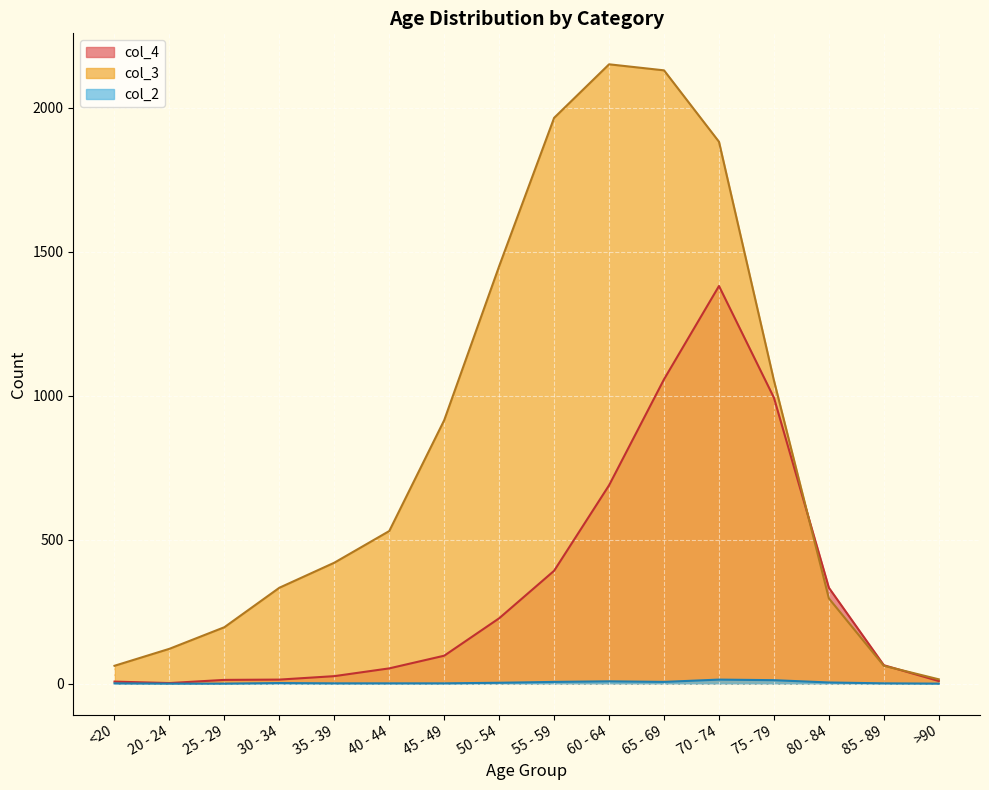

At 65 - 69, list the series in order from smallest to largest.

col_2, col_4, col_3